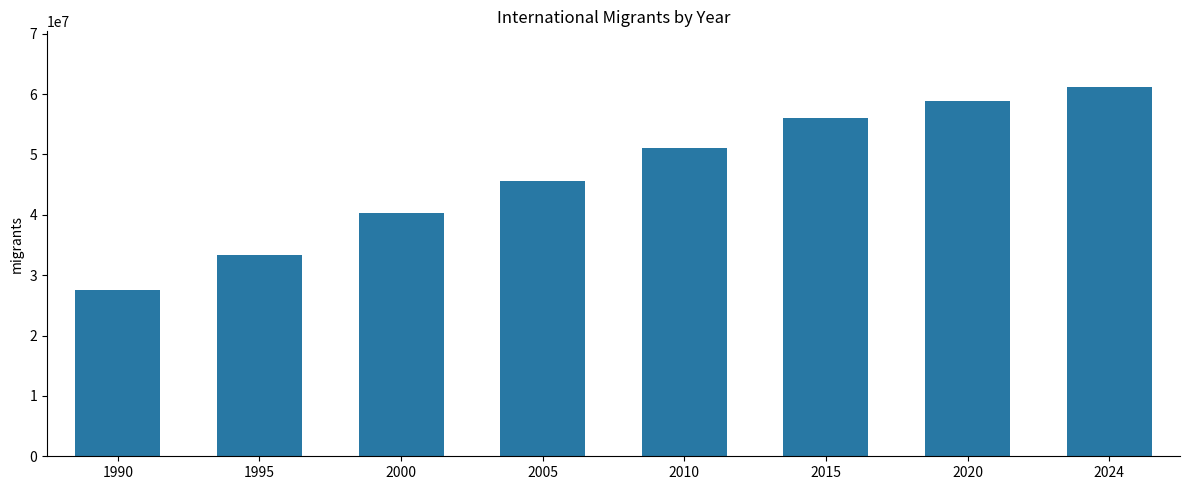

How many distinct data groups are displayed?

1